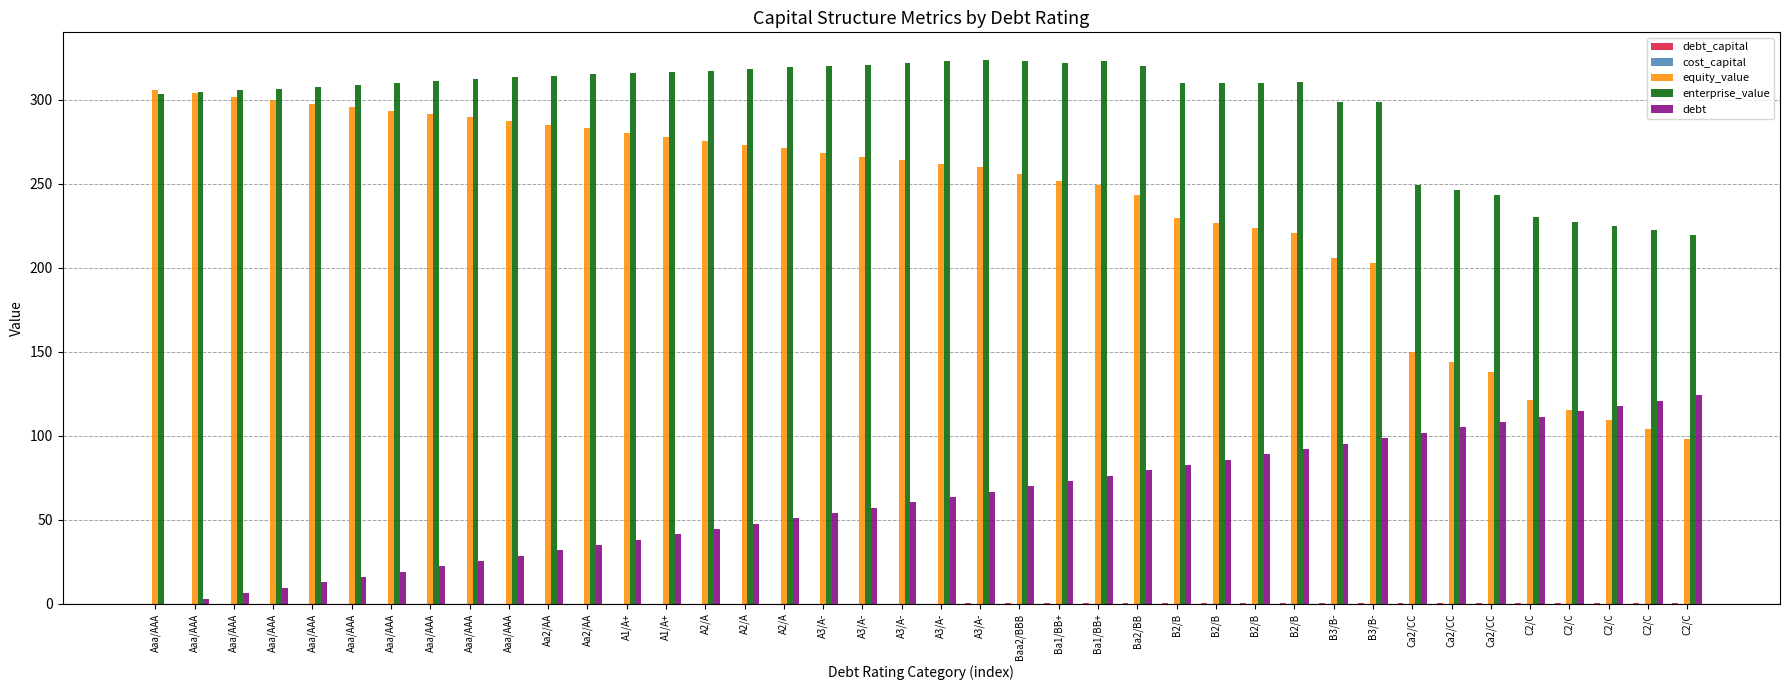

What is the label of the 25th bar from the left?

Ba1/BB+